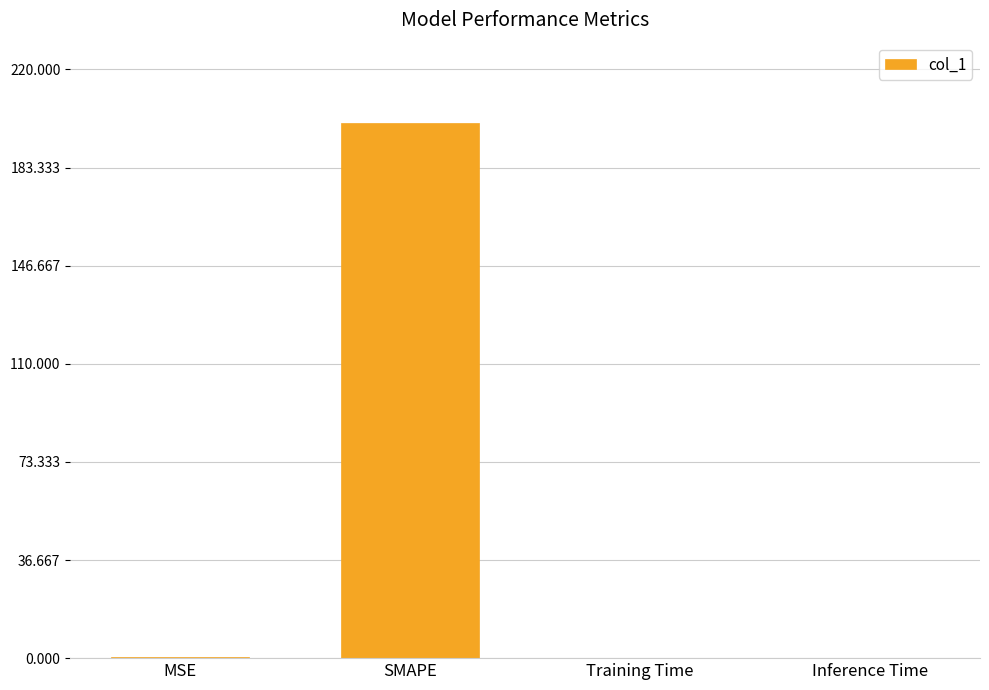

Are the bars horizontal?

No